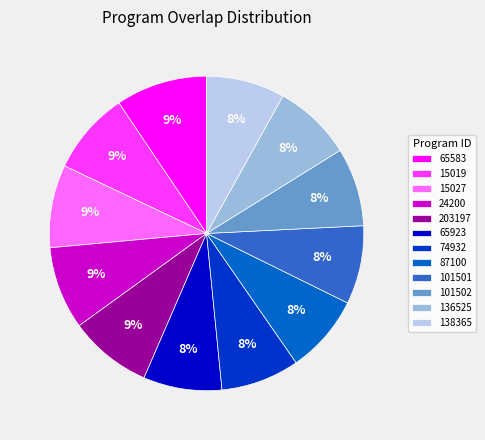

To the nearest percent, what portion does 101502 represent?

8%